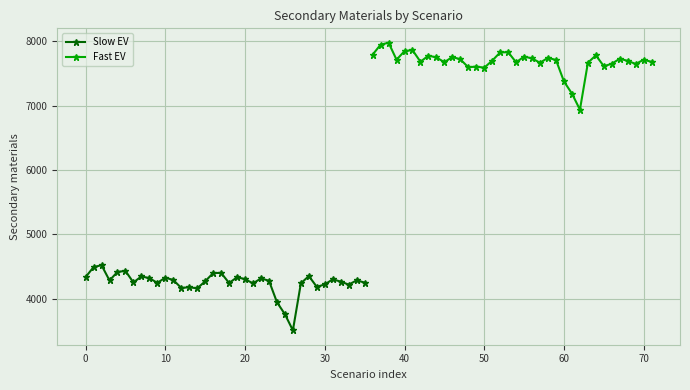

What is the smallest value displayed?

3510.3